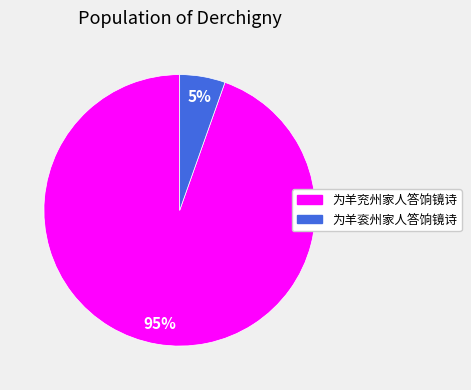

What is the smallest slice in the pie chart?

为羊衮州家人答饷镜诗